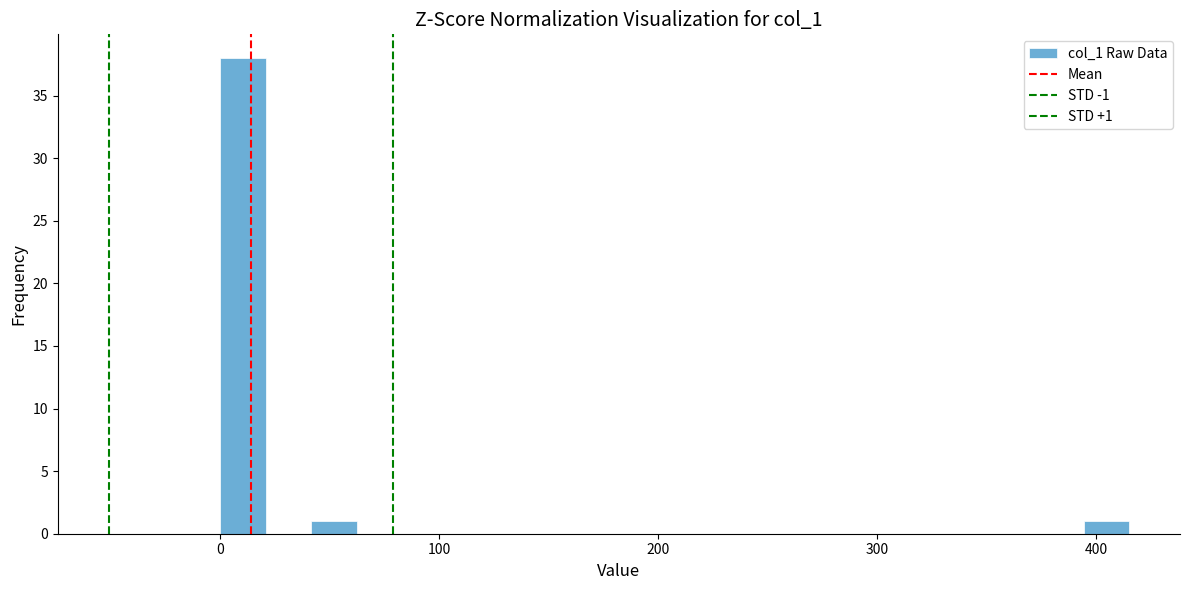

Around what value on the x-axis is the tallest bar? Give the approximate position of its centre, as read against the axis.

10